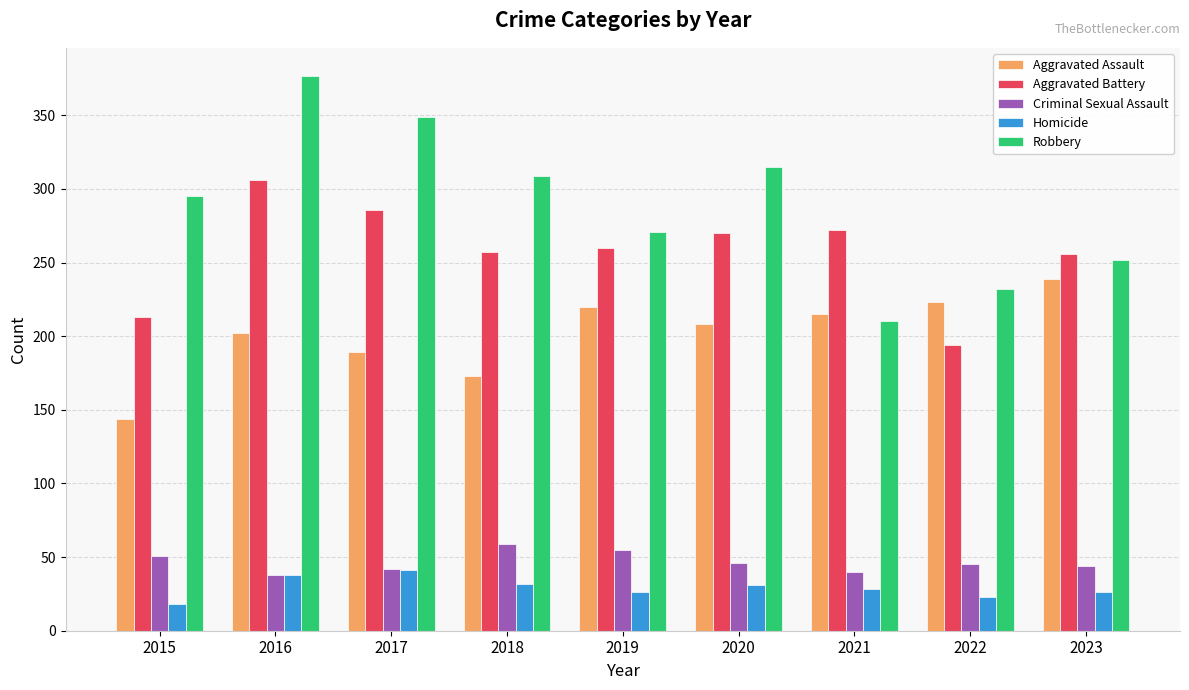

What value does the Aggravated Assault series have at 2018, to the nearest 10?

170